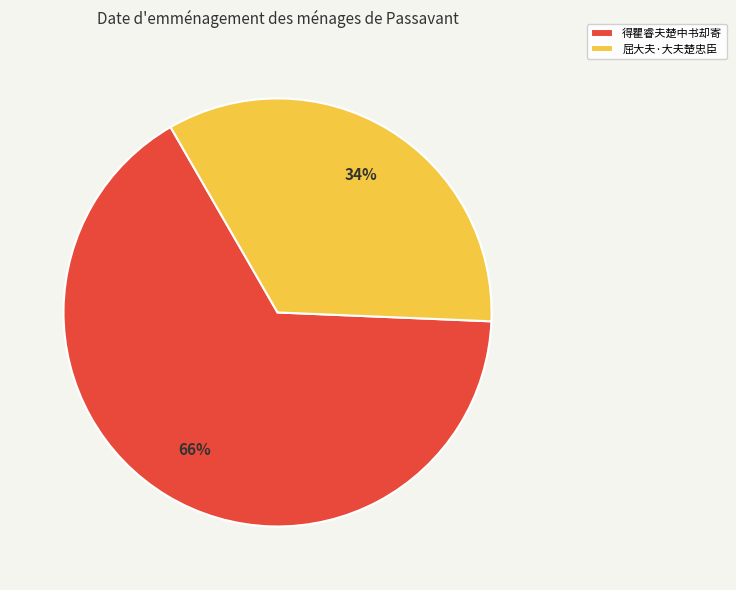

How many segments does this pie chart have?

2